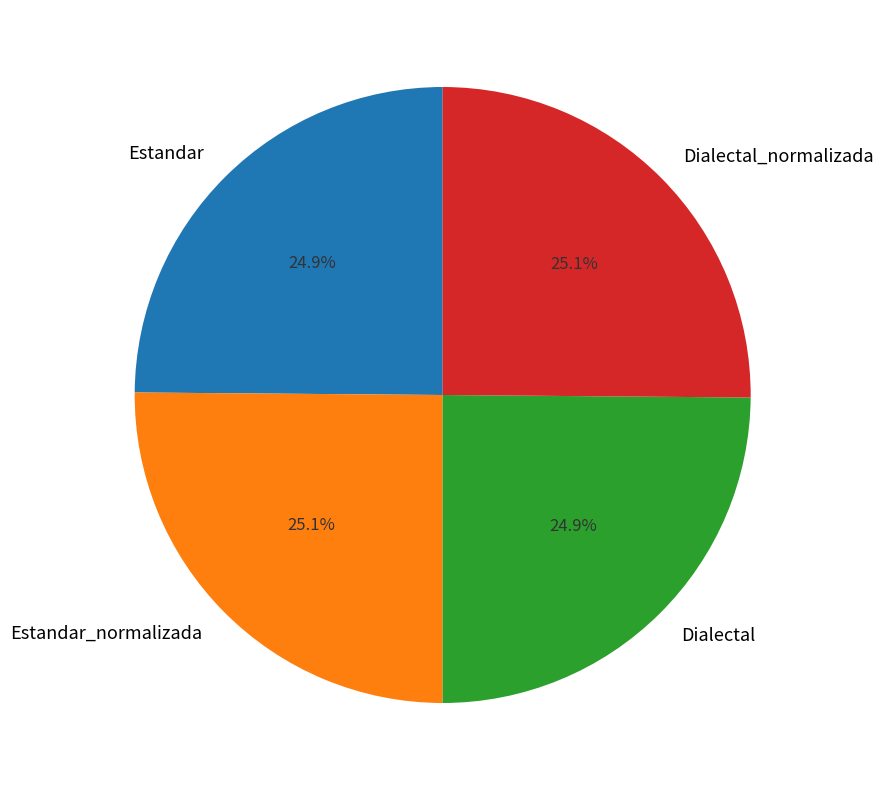

The Dialectal_normalizada slice represents 34% of the pie. True or false?

False